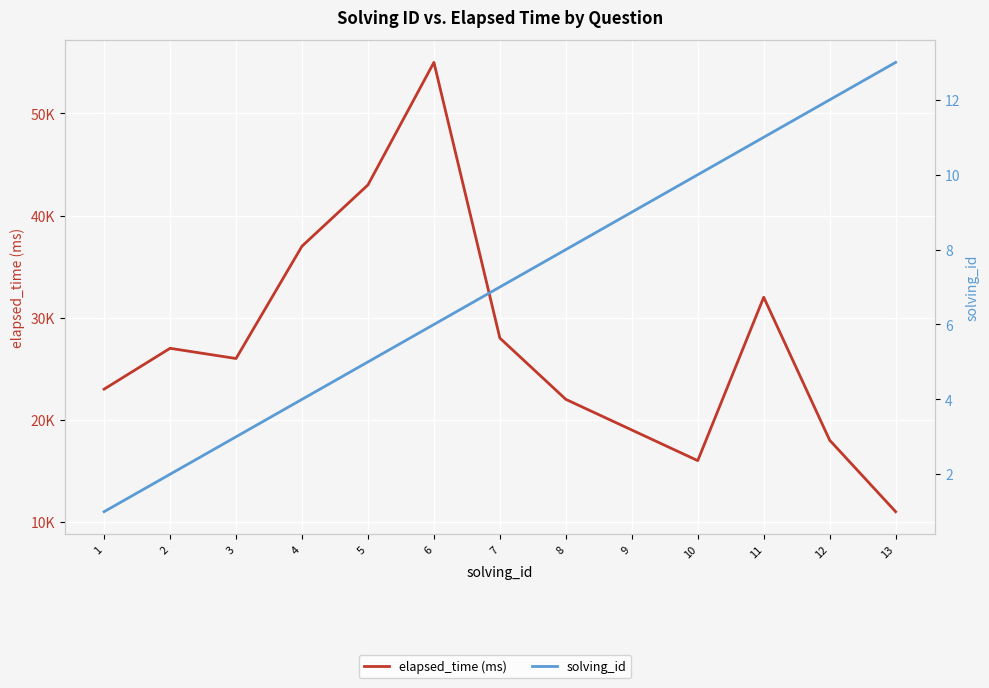

What is the difference between the maximum and second lowest values in the elapsed_time (ms) series?

39000